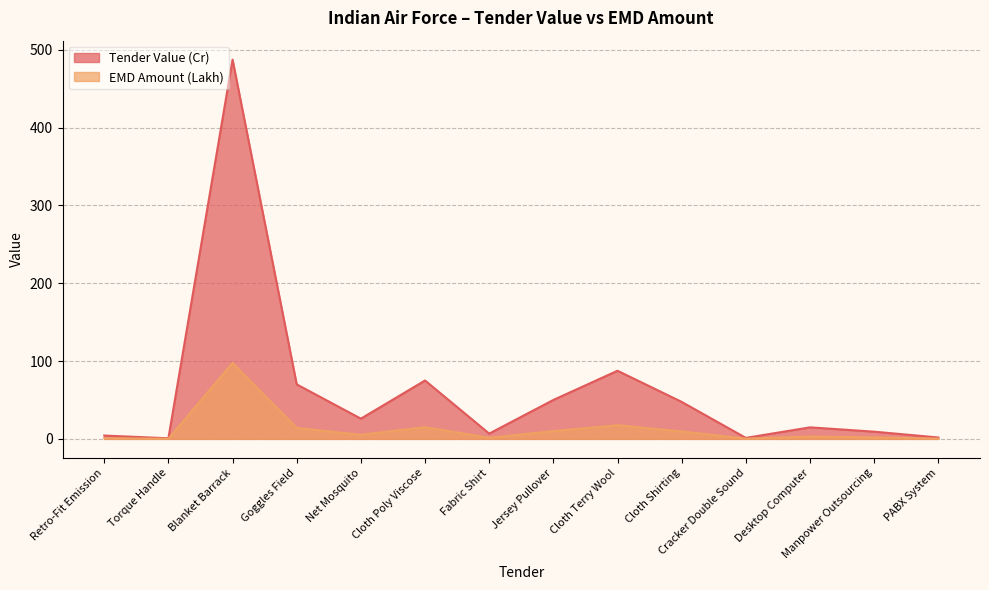

Between Cloth Poly Viscose and Jersey Pullover, which series saw the biggest shift?

Tender Value (Cr)